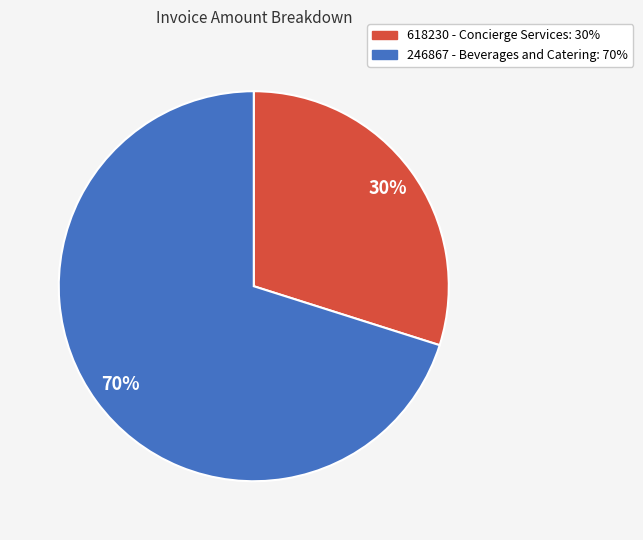

To the nearest percent, what is the combined percentage of 246867 - Beverages and Catering and 618230 - Concierge Services?

100%